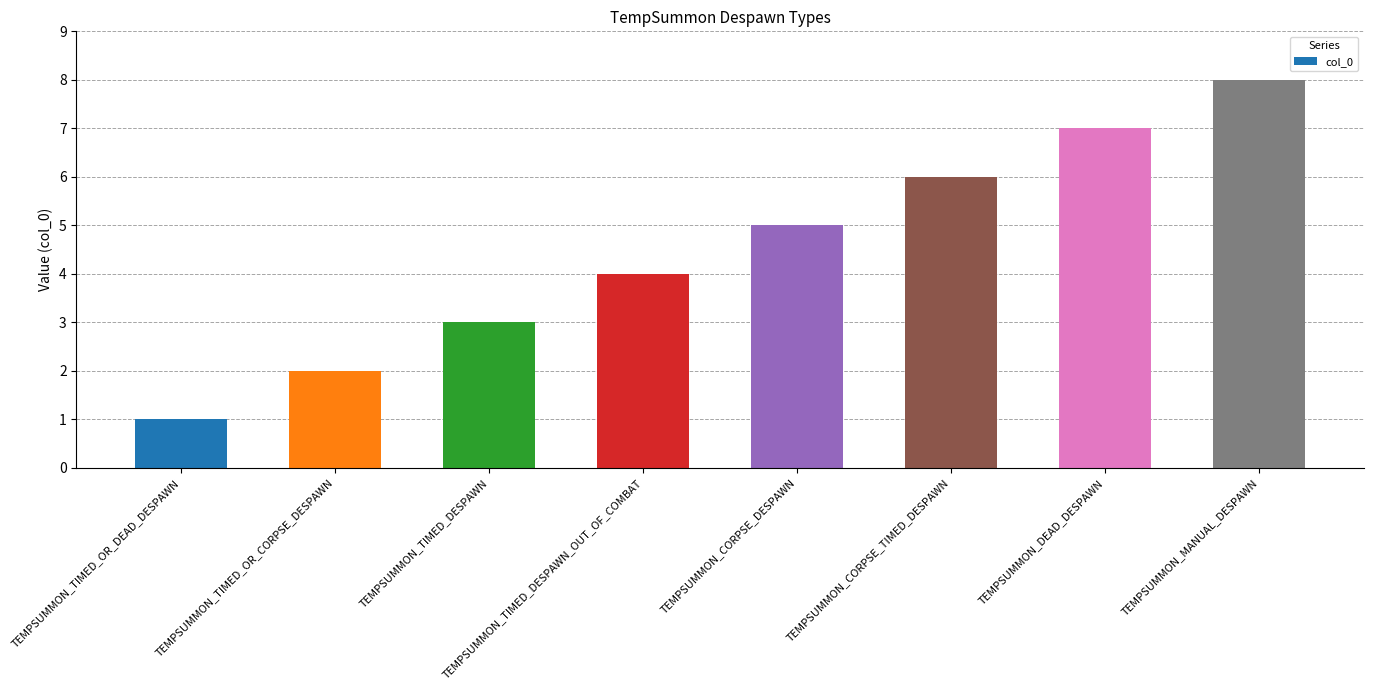

Does the chart contain stacked bars?

No